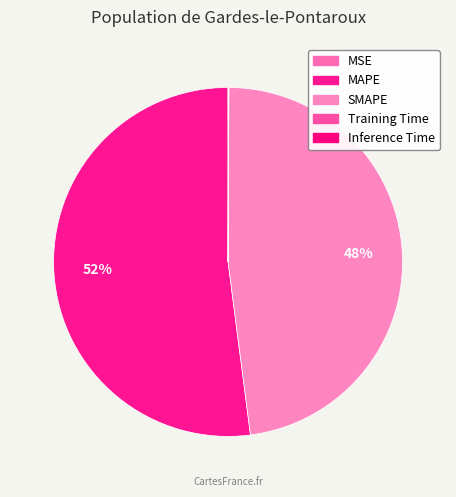

Combined, do MSE and Training Time account for over 50%?

No